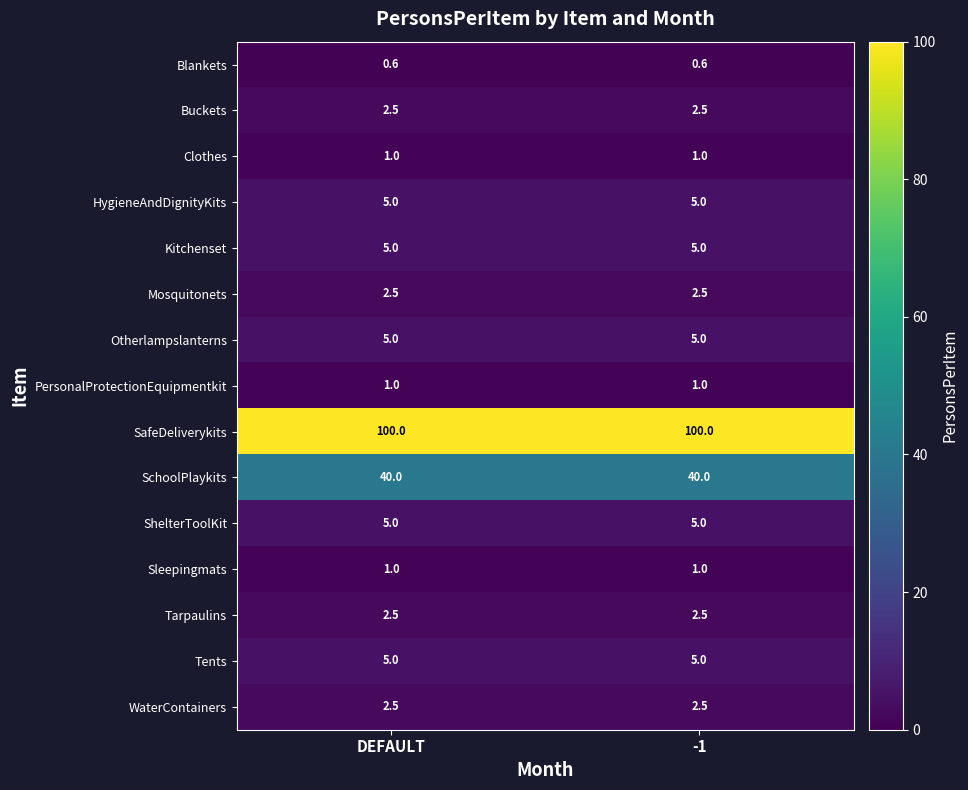

What is the spread (max minus min) of values at DEFAULT?

99.4